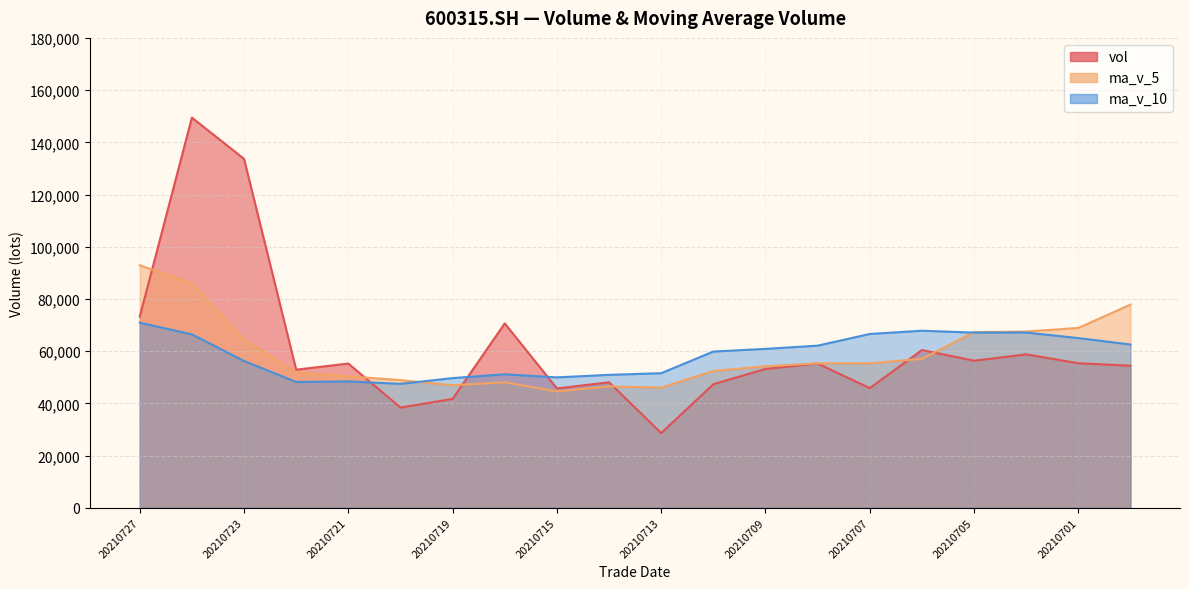

What is the total value across all series at 20210723?

254239.3